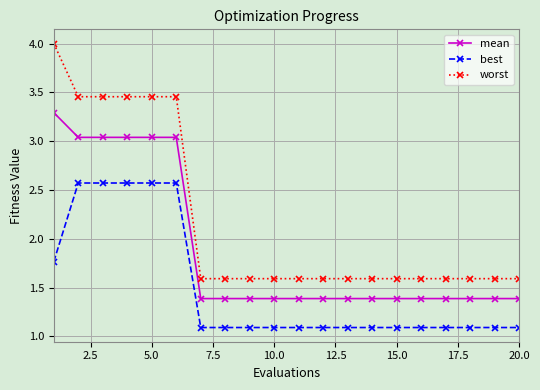

True or false: worst and best intersect in this chart.

False